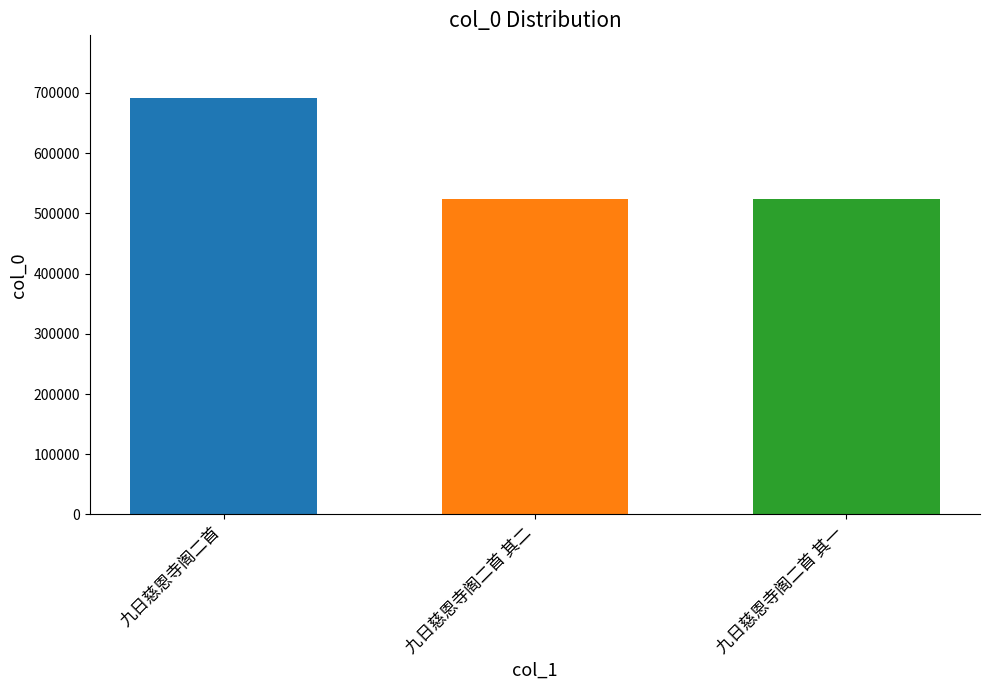

What is the greatest value displayed?

691691